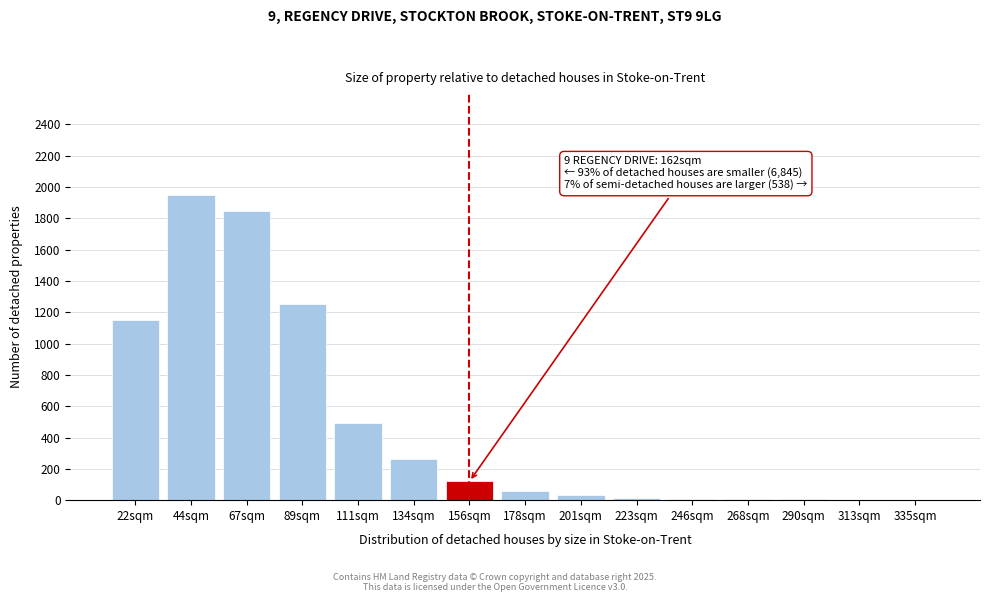

Where is the data nearest to the value 976?

22sqm